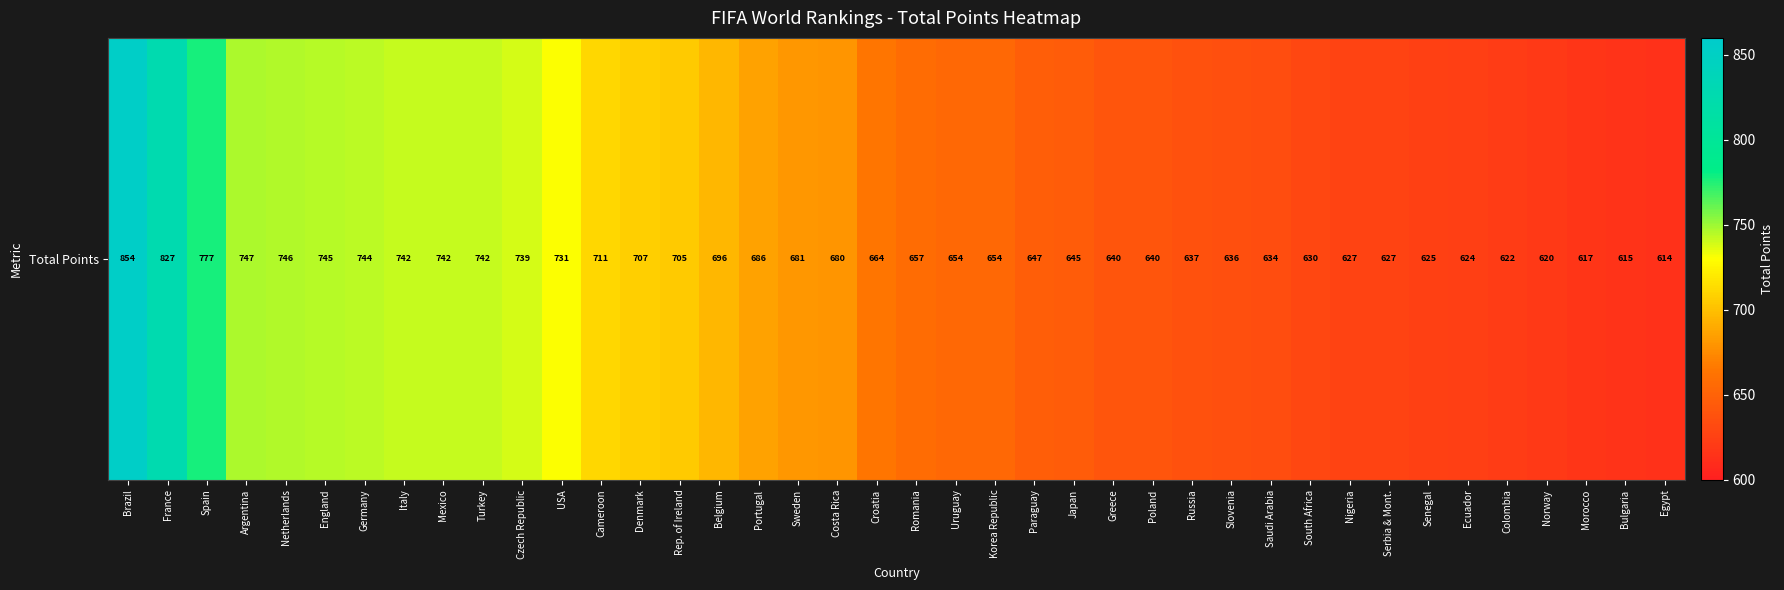

List the labels in order of value, largest first.

Brazil, France, Spain, Argentina, Netherlands, England, Germany, Italy, Mexico, Turkey, Czech Republic, USA, Cameroon, Denmark, Rep. of Ireland, Belgium, Portugal, Sweden, Costa Rica, Croatia, Romania, Uruguay, Korea Republic, Paraguay, Japan, Greece, Poland, Russia, Slovenia, Saudi Arabia, South Africa, Nigeria, Serbia & Mont., Senegal, Ecuador, Colombia, Norway, Morocco, Bulgaria, Egypt